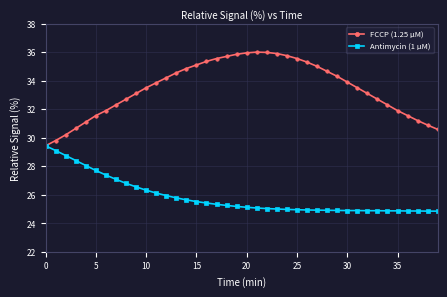

Which series has the largest total across all categories?

FCCP (1.25 μM)